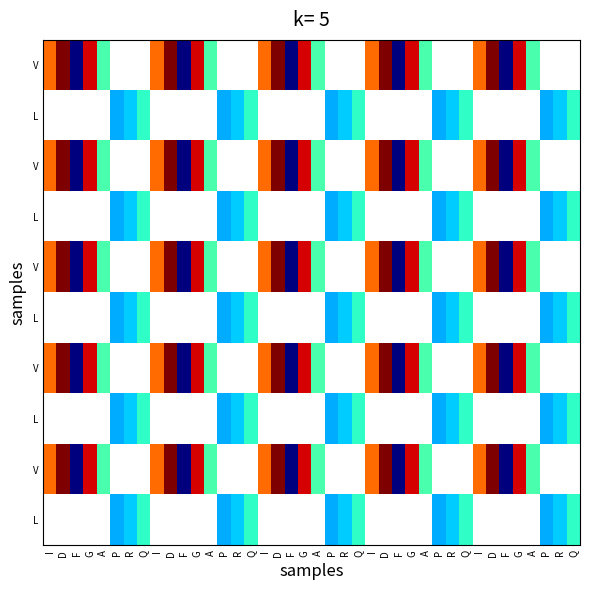

At which category does the chart reach its peak across all series?

D